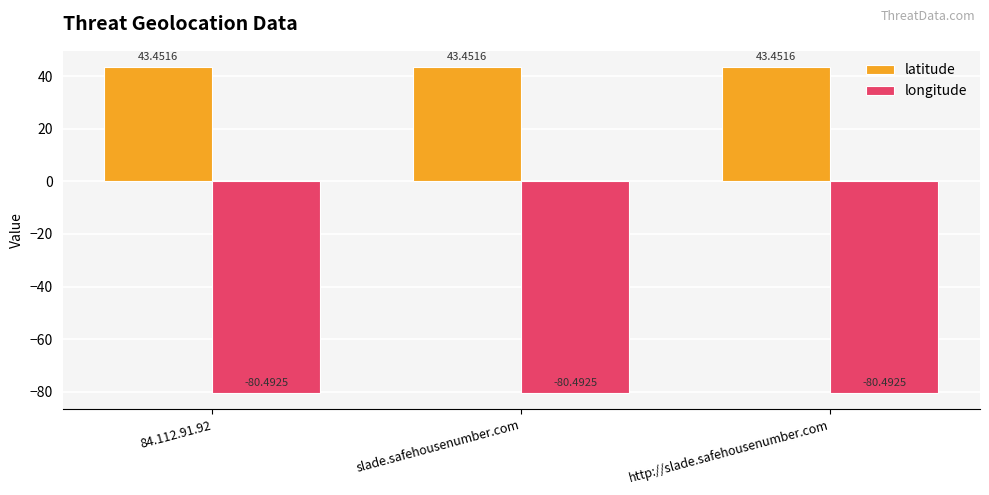

True or false: longitude has a value of -24.6 at slade.safehousenumber.com.

False